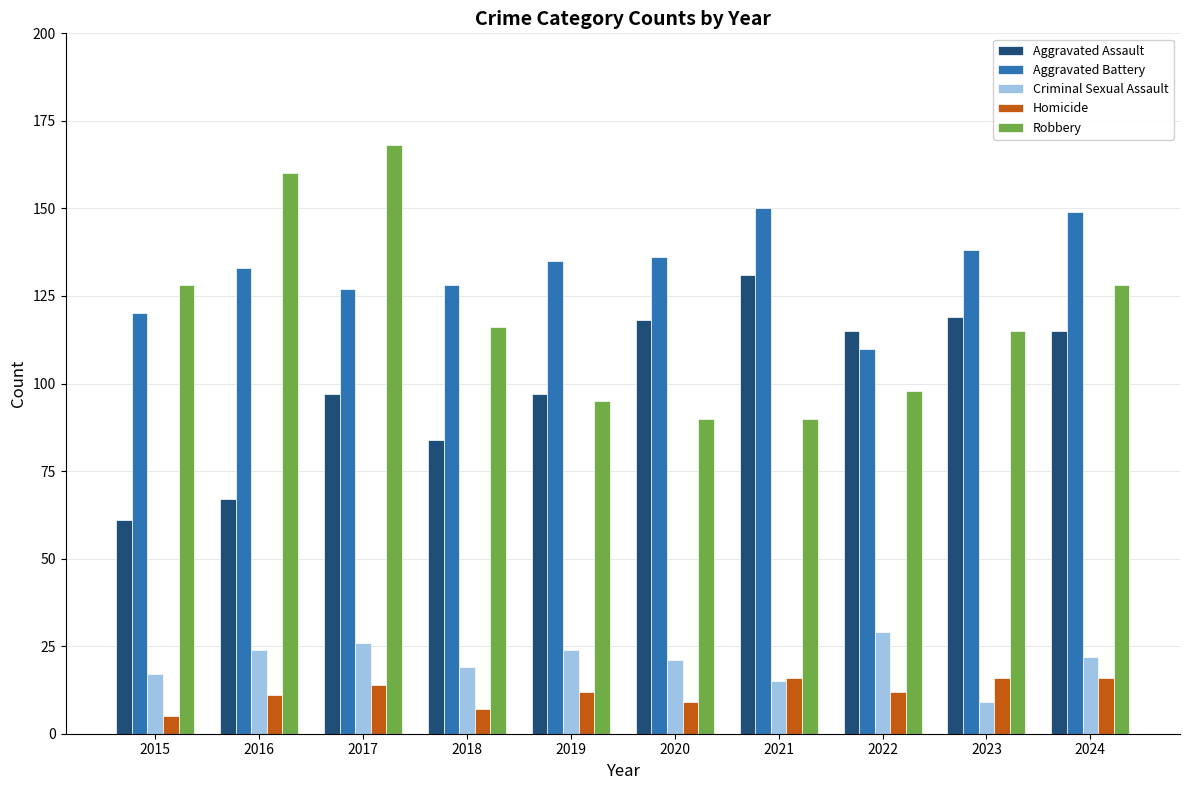

What are all the series names shown in the legend?

Aggravated Assault, Aggravated Battery, Criminal Sexual Assault, Homicide, Robbery